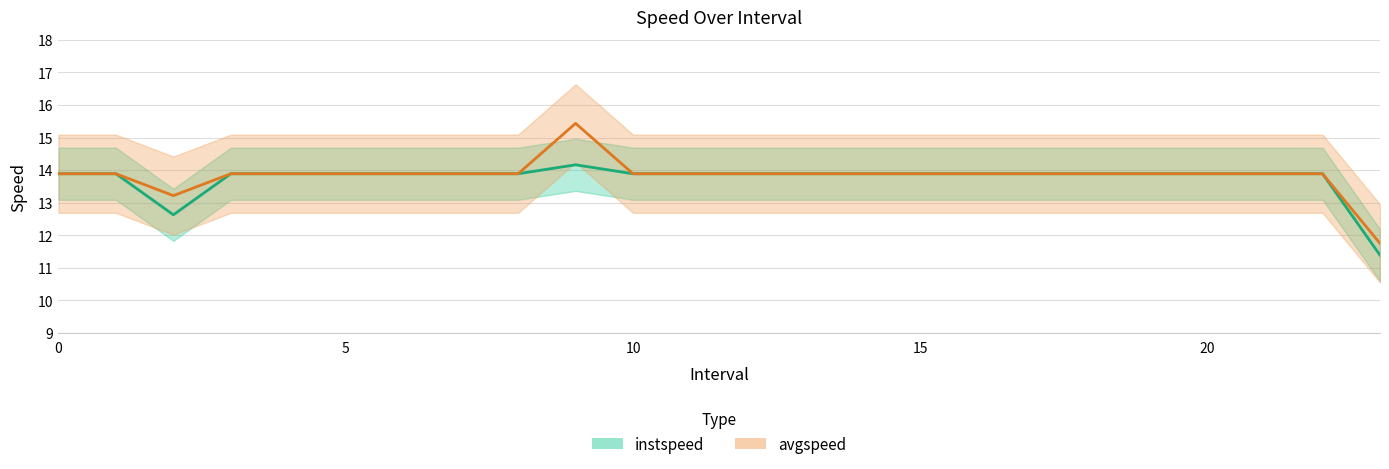

True or false: avgspeed and instspeed intersect in this chart.

False